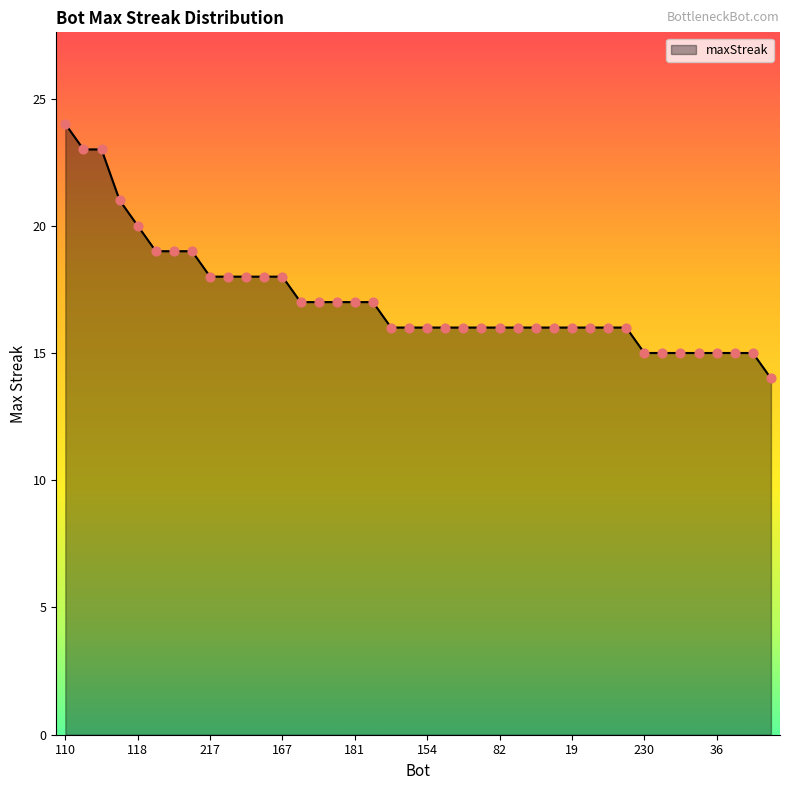

What is the greatest value displayed?

24